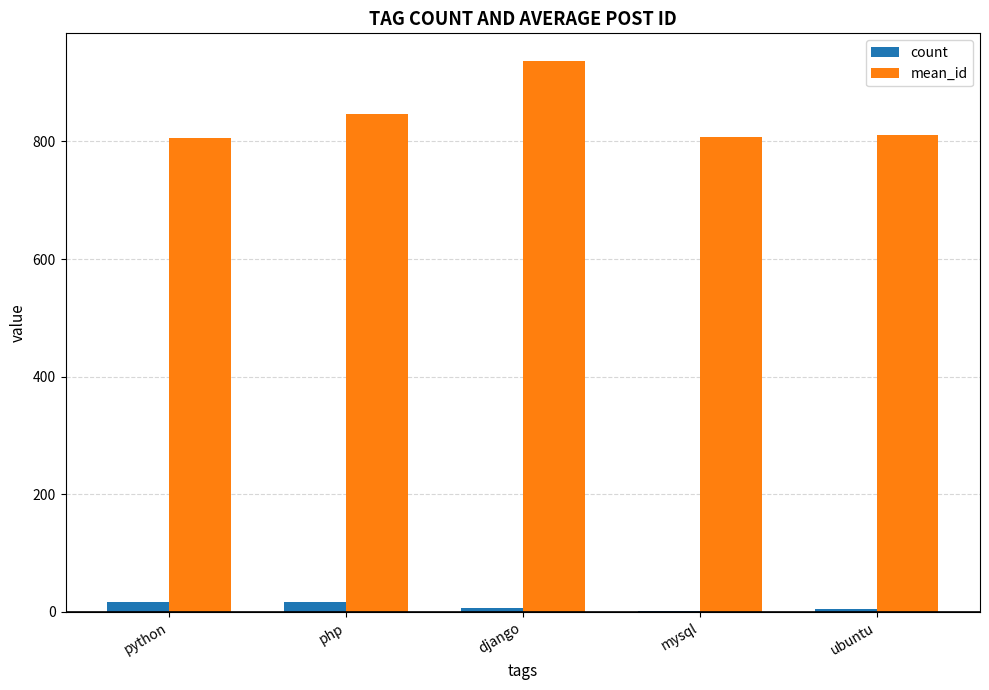

At which category is the sum across all series the highest?

django